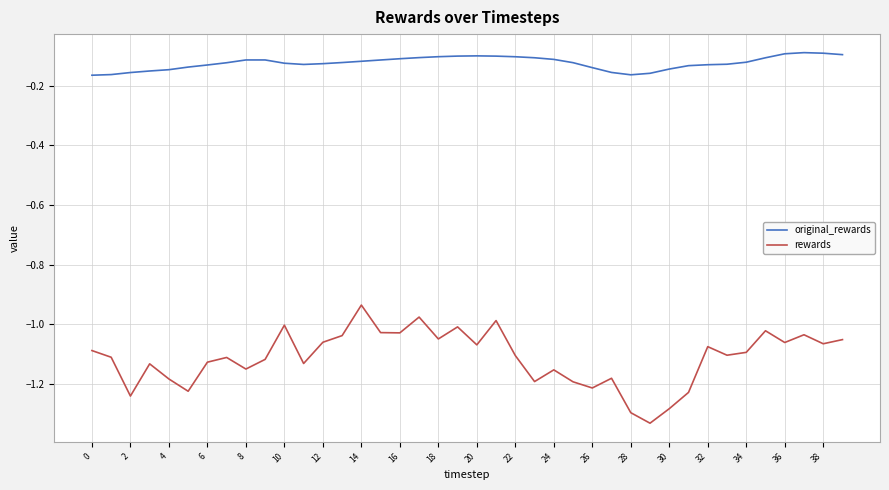

List the series in order of their overall mean, lowest first.

rewards, original_rewards